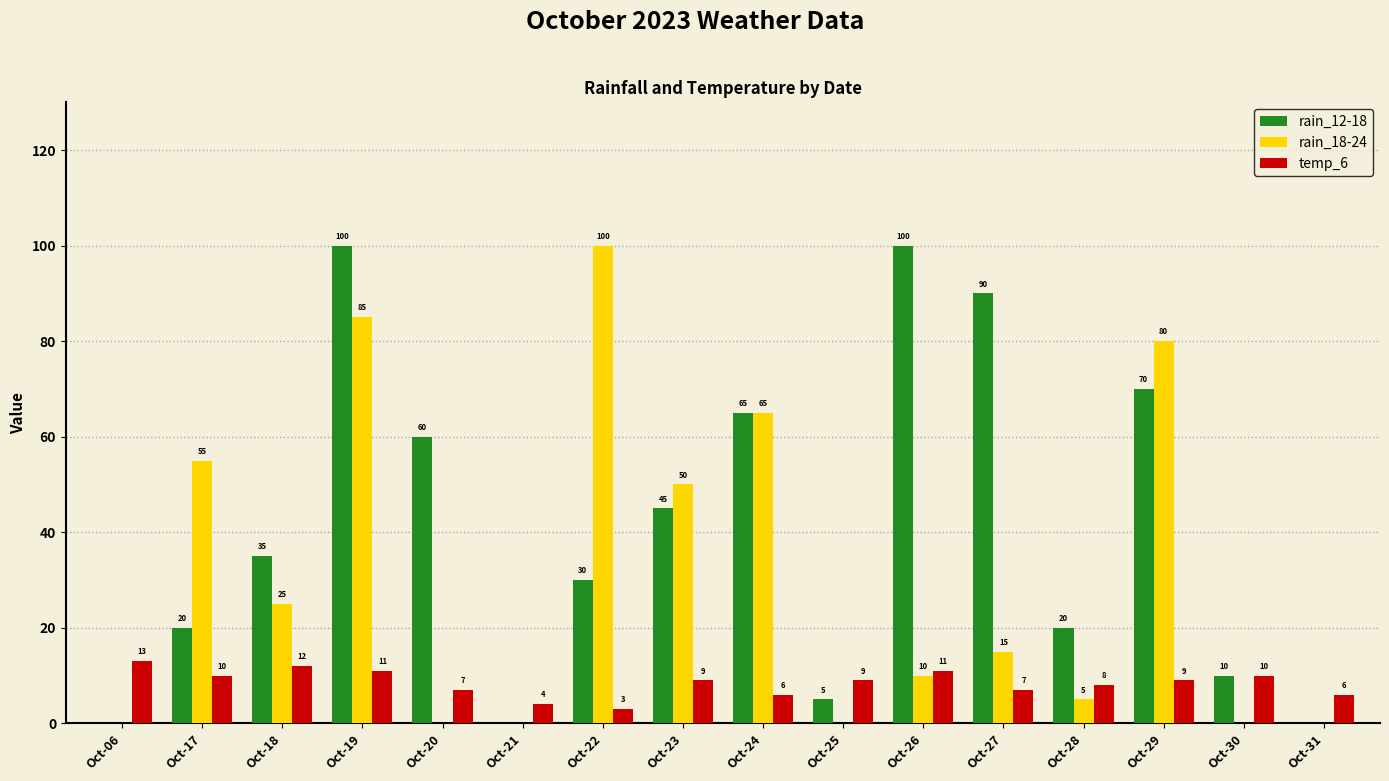

Which category has the highest value in the temp_6 series?

Oct-06